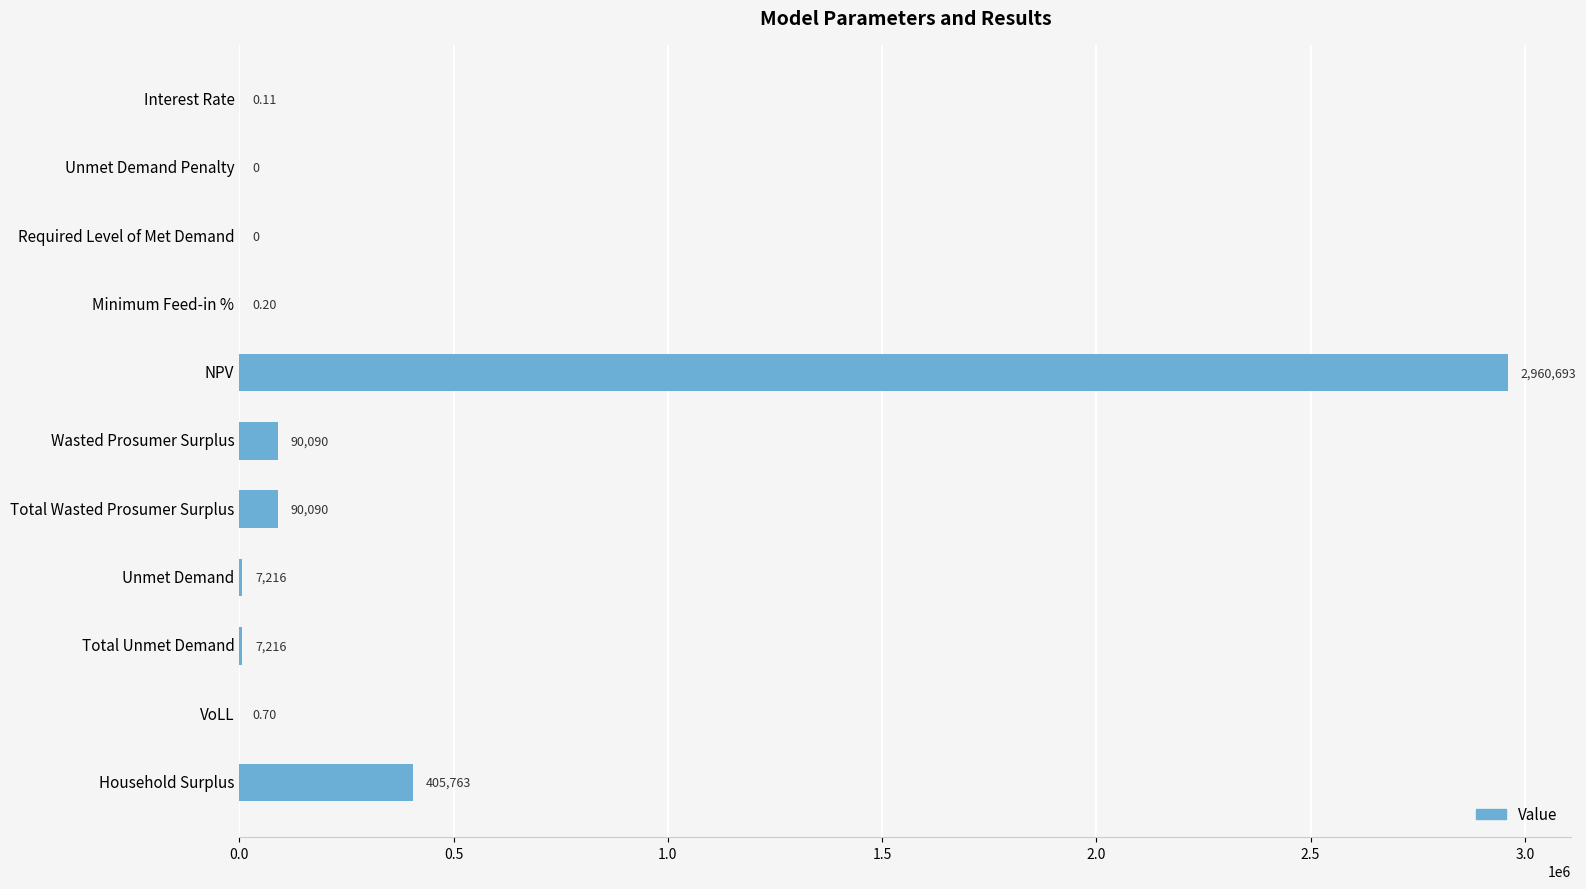

Which has a higher value, Wasted Prosumer Surplus or VoLL?

Wasted Prosumer Surplus